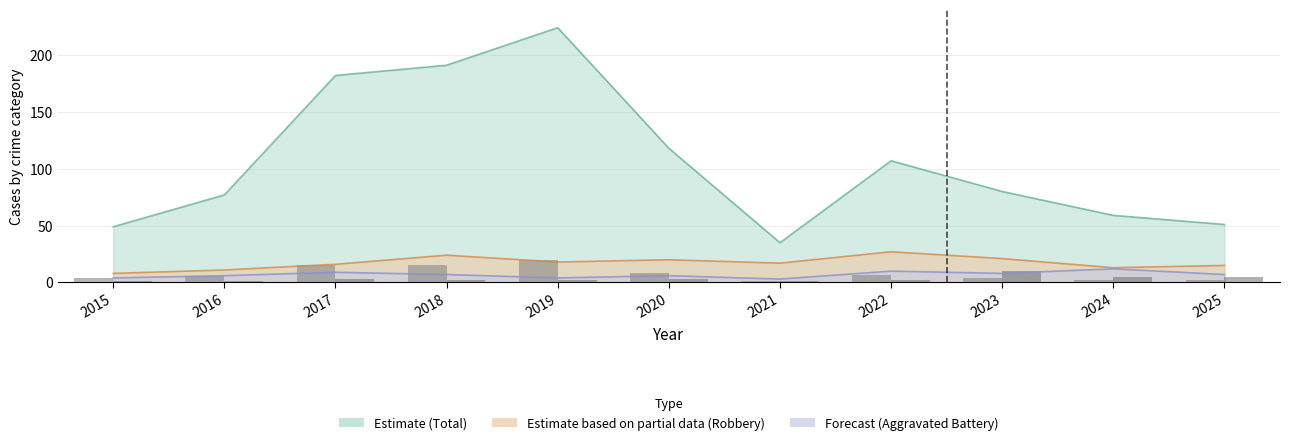

What is the value of the Theft (/10) bar at the 8th from the left?

6.7